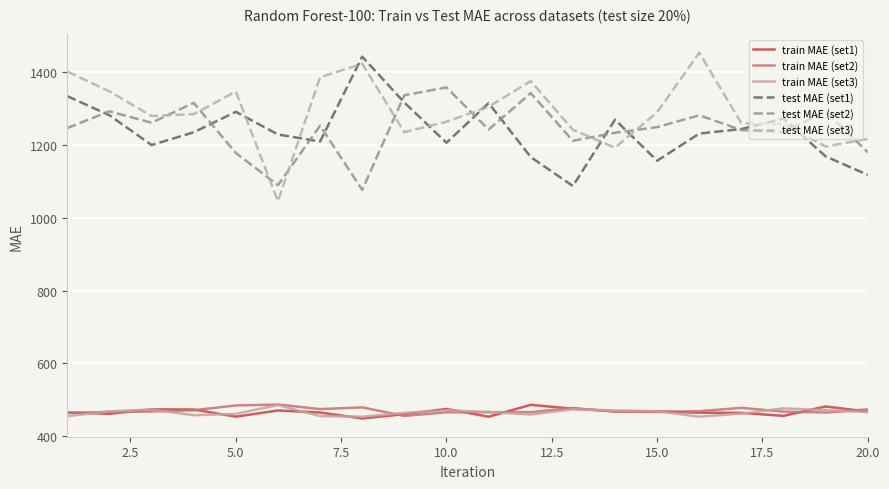

How many lines are shown in the chart?

6